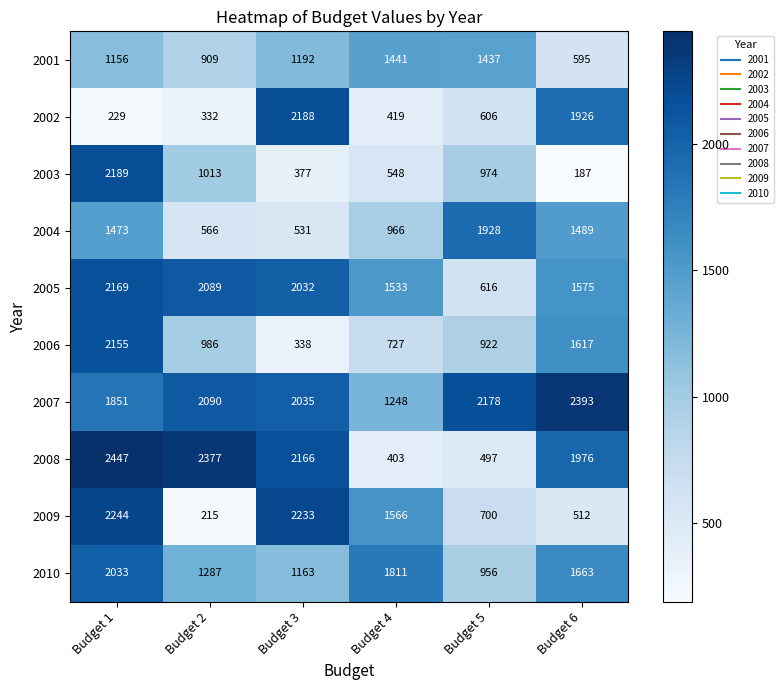

Rank the categories by 2010 value from highest to lowest.

Budget 1, Budget 4, Budget 6, Budget 2, Budget 3, Budget 5